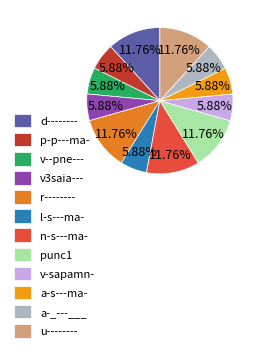

True or false: r-------- accounts for 18% of the total.

False